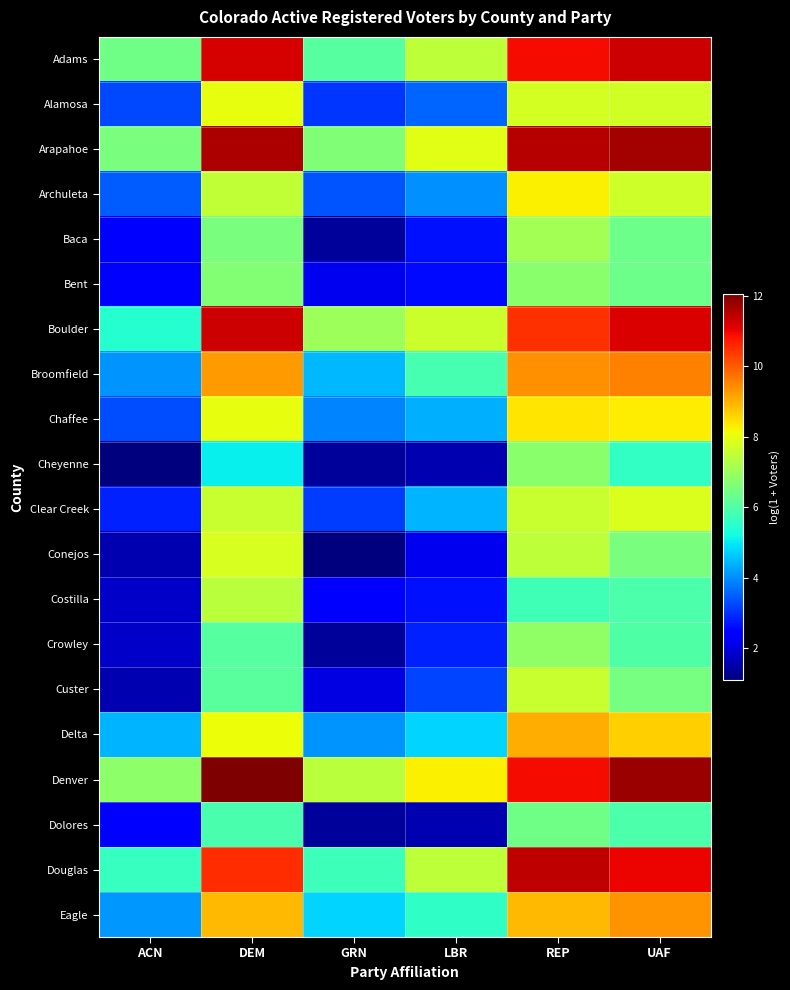

Rank the series by their maximum value, from highest to lowest.

Denver, Arapahoe, Douglas, Adams, Boulder, Broomfield, Eagle, Delta, Chaffee, Archuleta, Alamosa, Clear Creek, Conejos, Custer, Costilla, Baca, Crowley, Cheyenne, Bent, Dolores